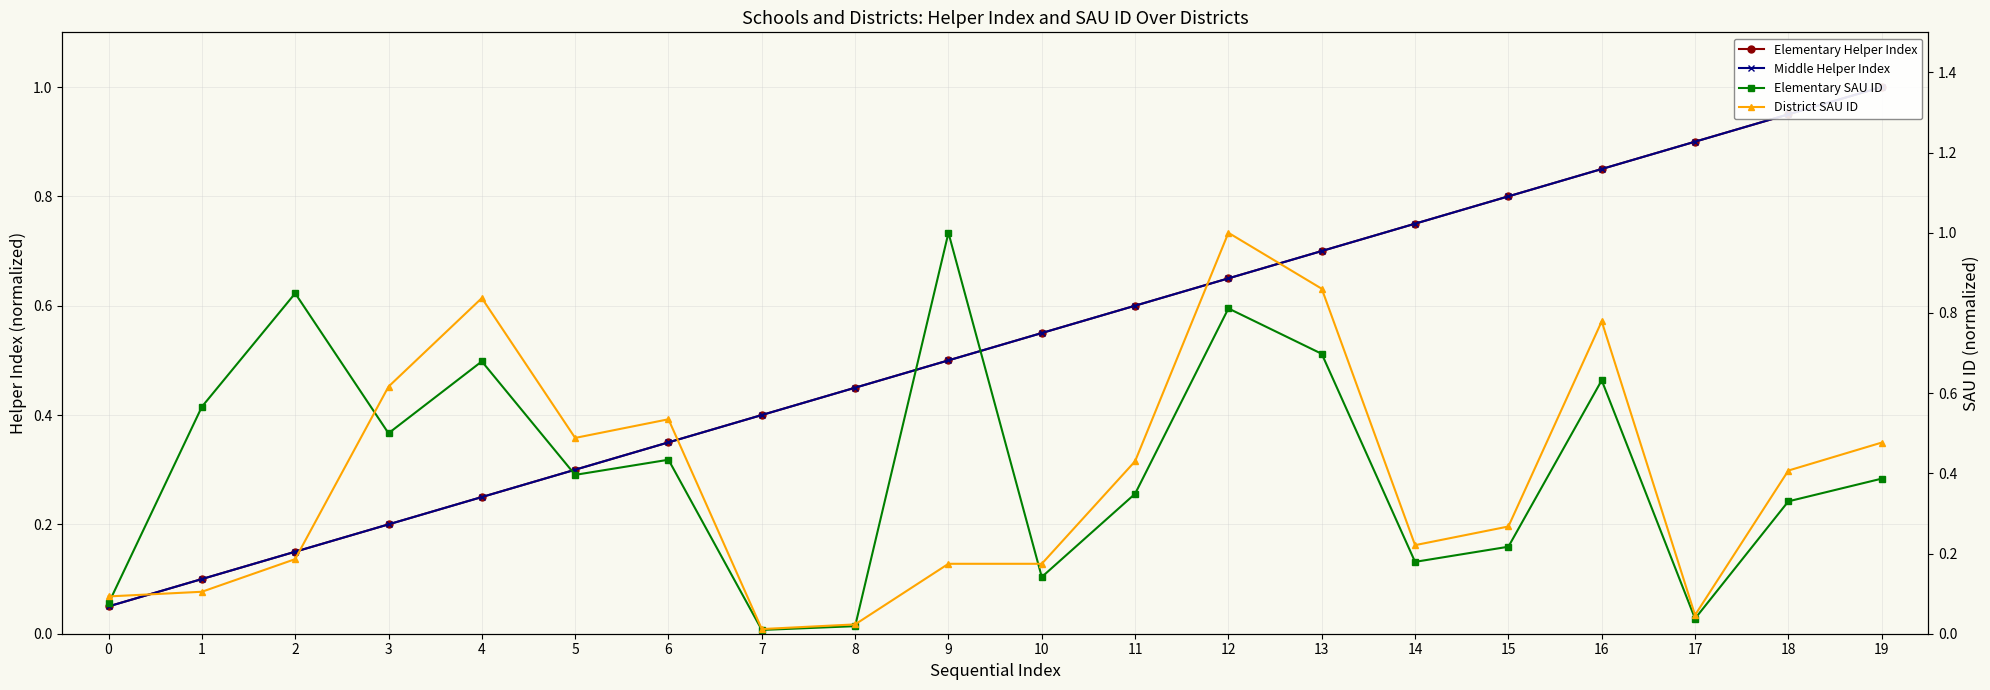

Which series changed the most between 13 and 18?

District SAU ID